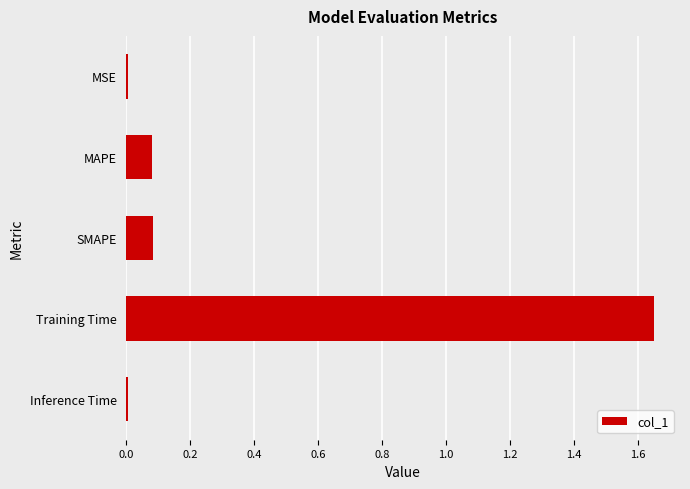

What is the sum of all values?

1.8